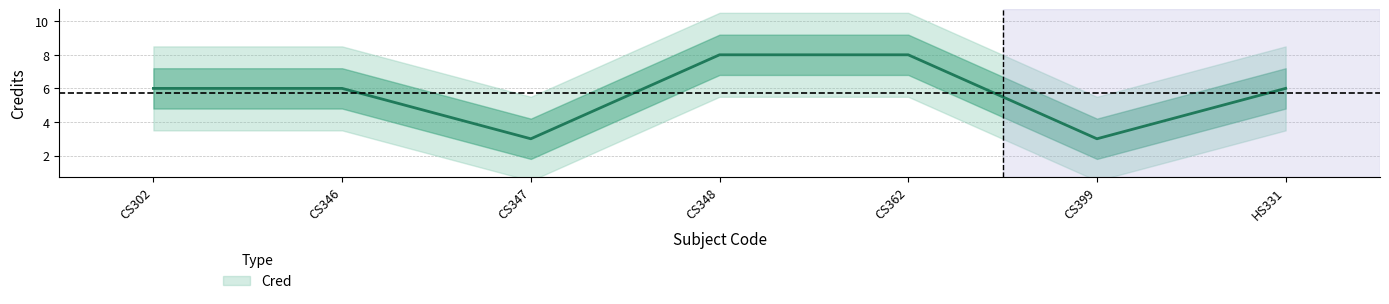

Is it true that the value at CS362 is 5?

False